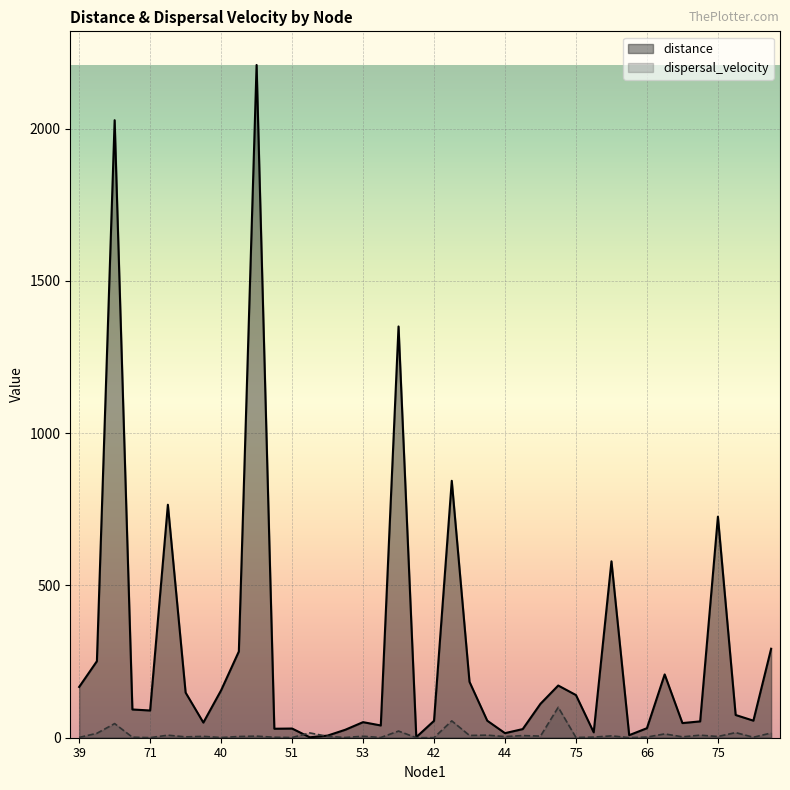

Rank the categories by value from highest to lowest.

71, 40, 62, 63, 42, 75, 50, 43, 48, 39, 64, 73, 68, 39, 40, 48, 75, 67, 41, 71, 70, 54, 43, 42, 69, 53, 50, 66, 62, 66, 51, 51, 44, 72, 74, 44, 67, 53, 63, 52